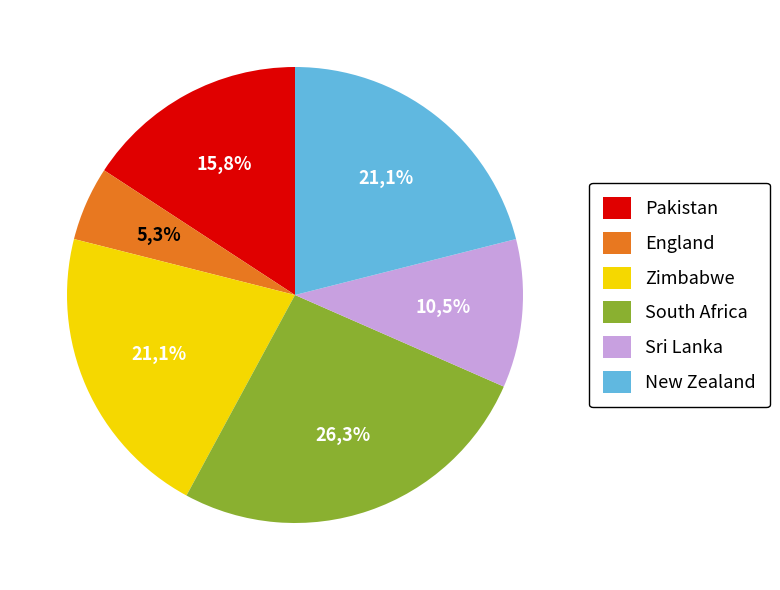

What is the change in value from England to Zimbabwe?

+3